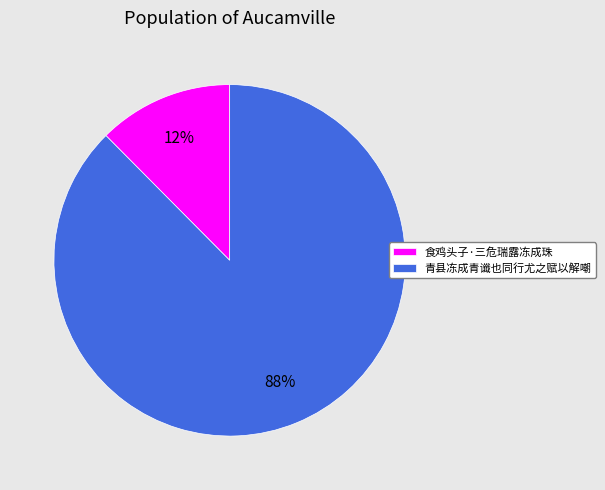

Which category accounts for the majority?

青县冻成青谶也同行尤之赋以解嘲